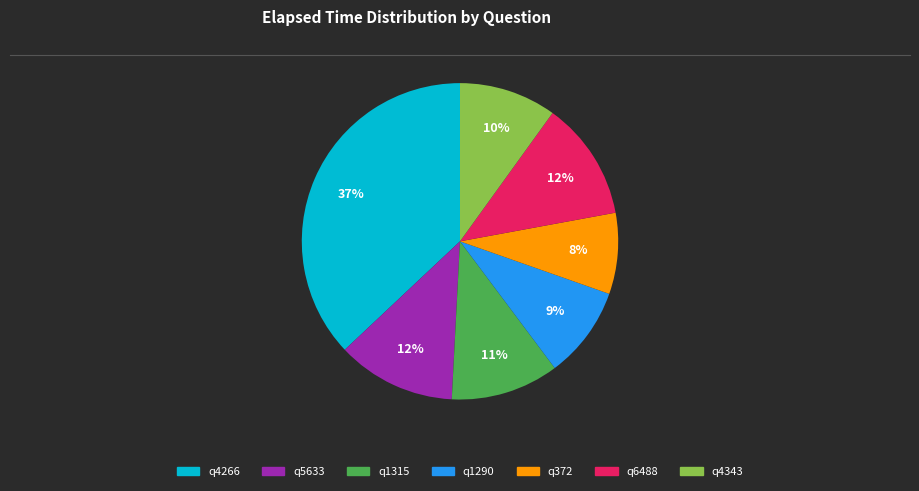

To the nearest percent, what percentage of the pie is q1315?

11%